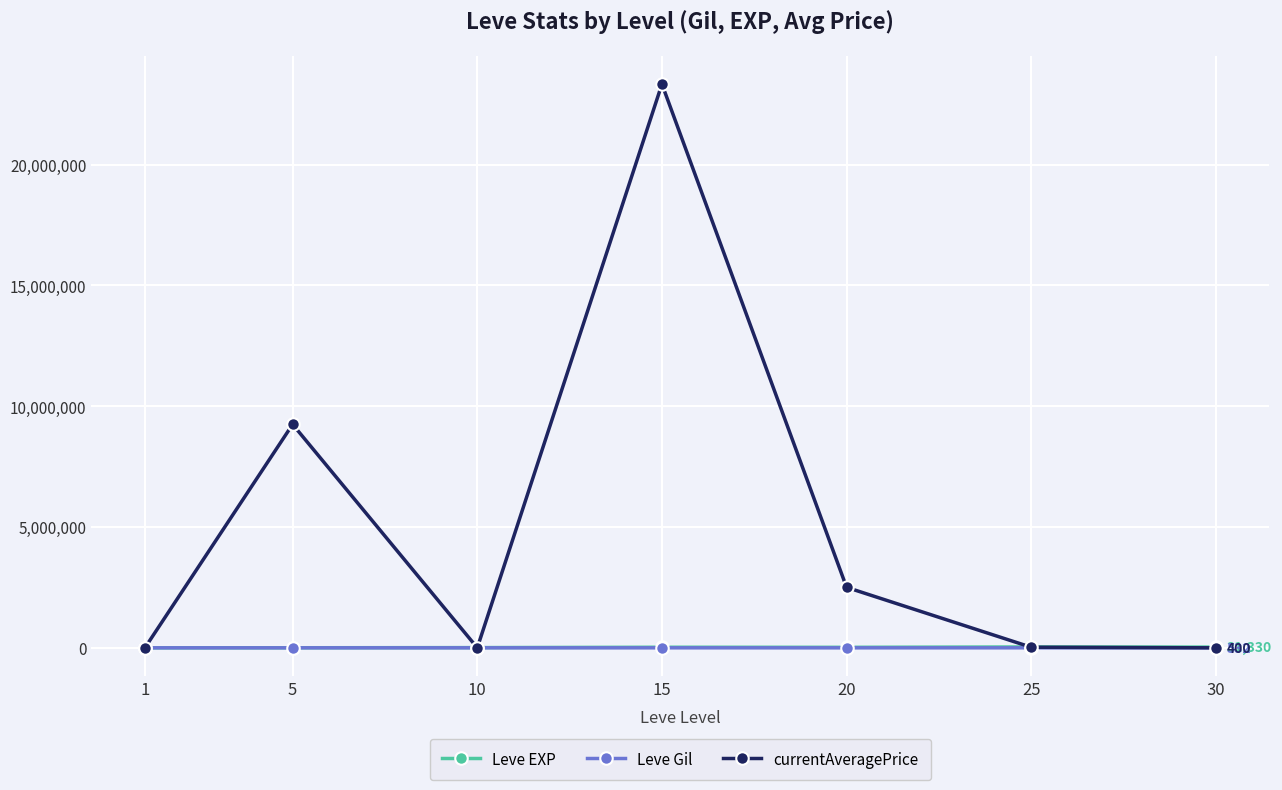

How many lines are shown in the chart?

3